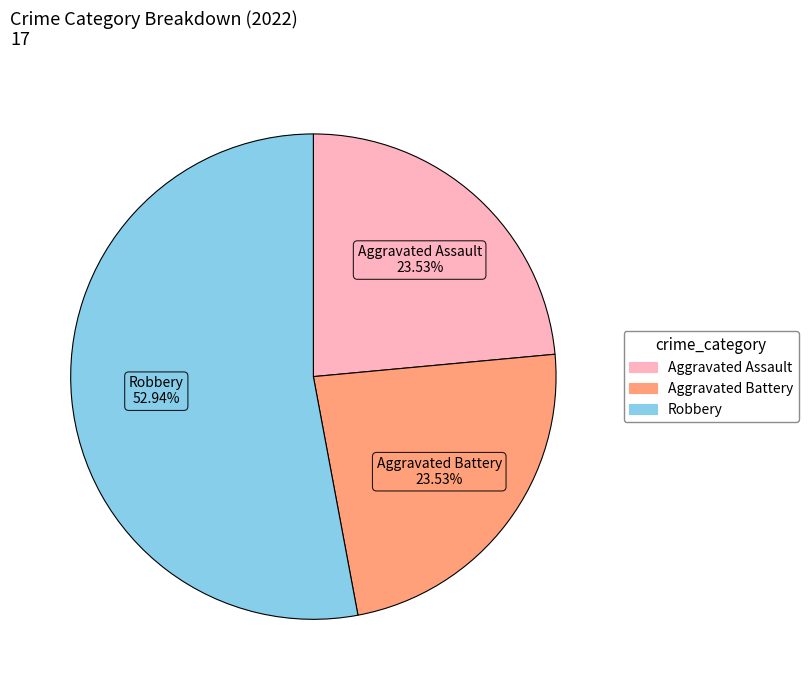

Is there a majority slice in this chart?

Yes